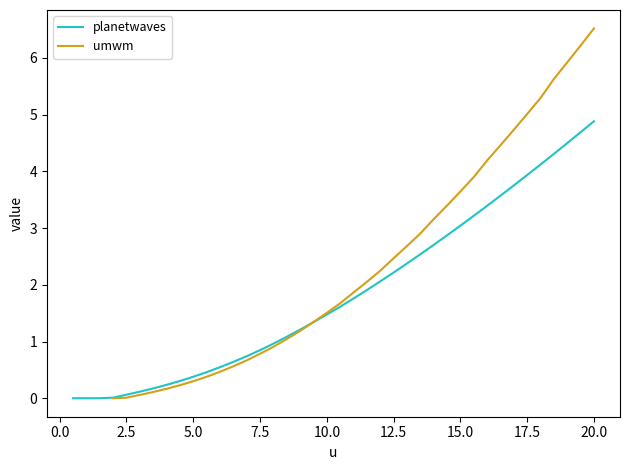

True or false: planetwaves has a value of 0.3 at 10.0.

False